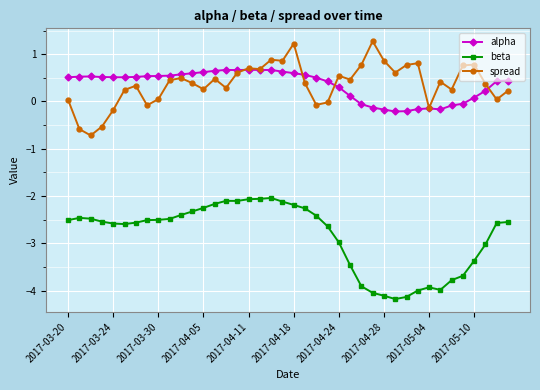

How many categories are shown in the chart?

40